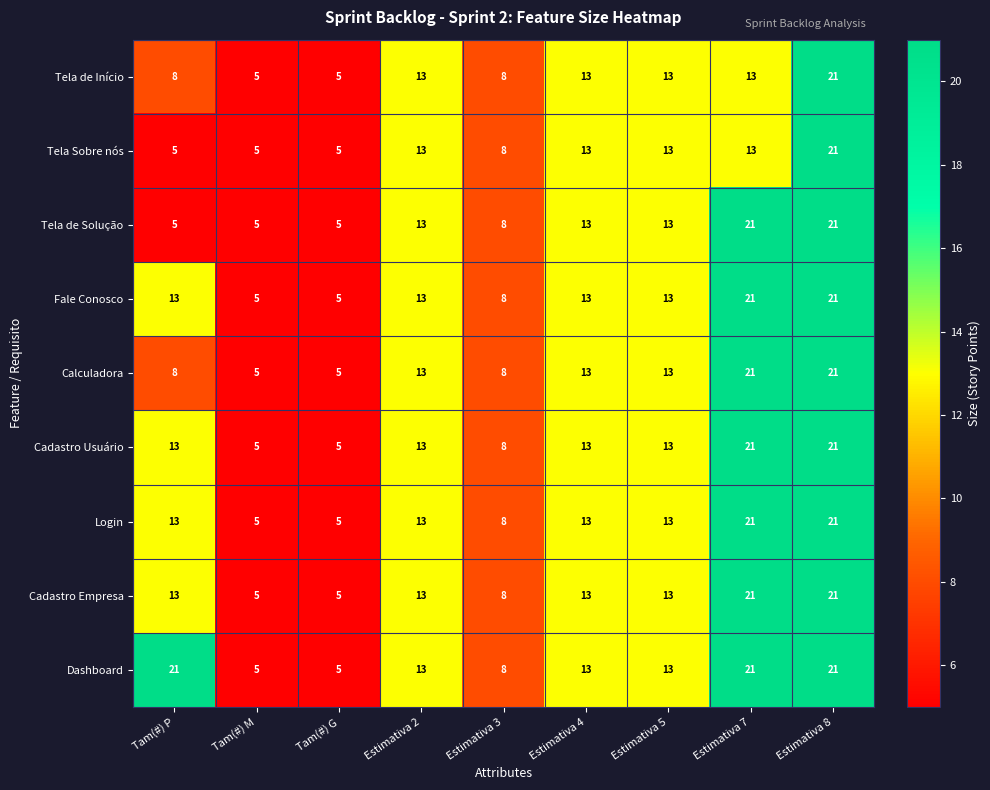

What is the average value of the Login series?

12